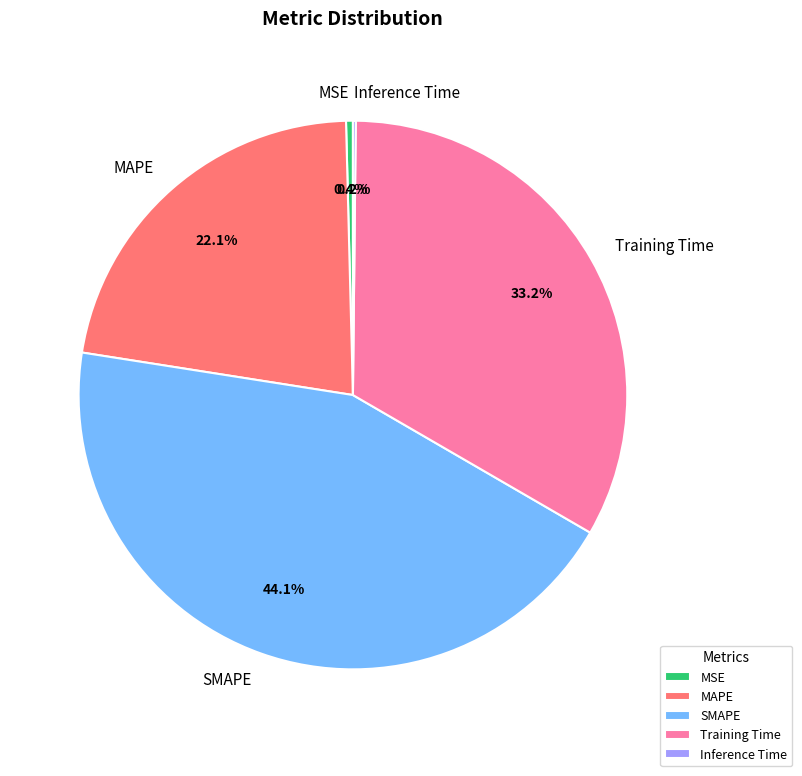

Does any single category account for the majority?

No